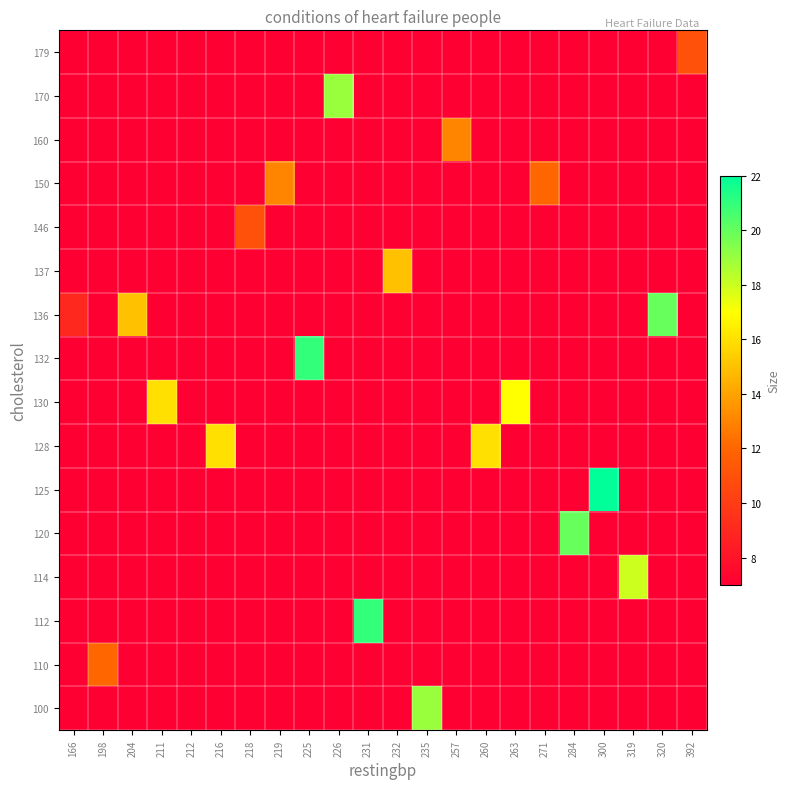

What is the total value across all series at 284?

125